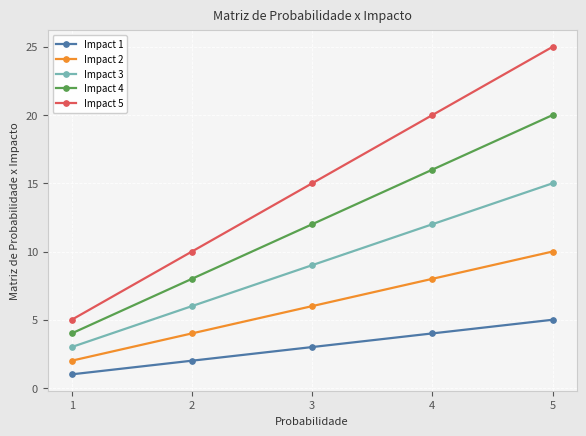

What is the value of the Impact 3 point at the 5th from the left?

15